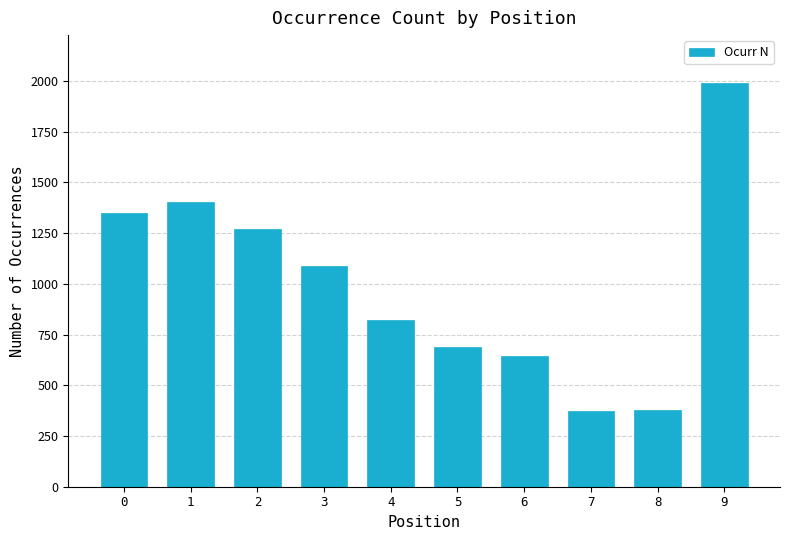

Between 8 and 4, which is larger?

4